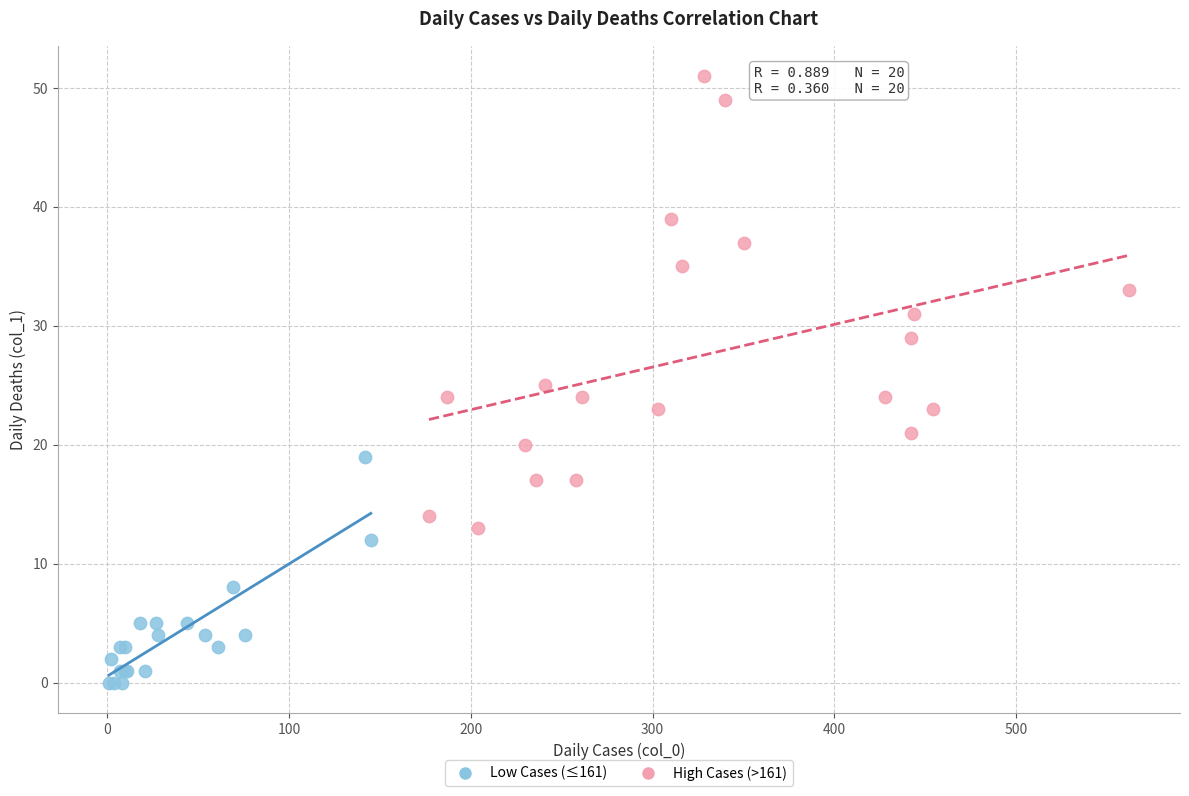

Which series reaches the minimum Y coordinate?

Low Cases (≤161)